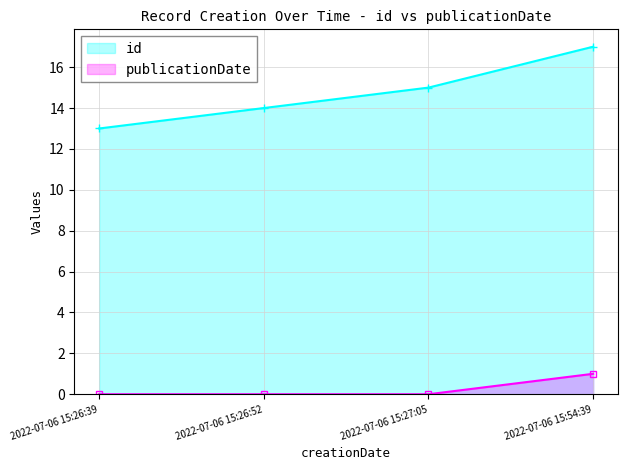

How many id values are between 14 and 17?

3